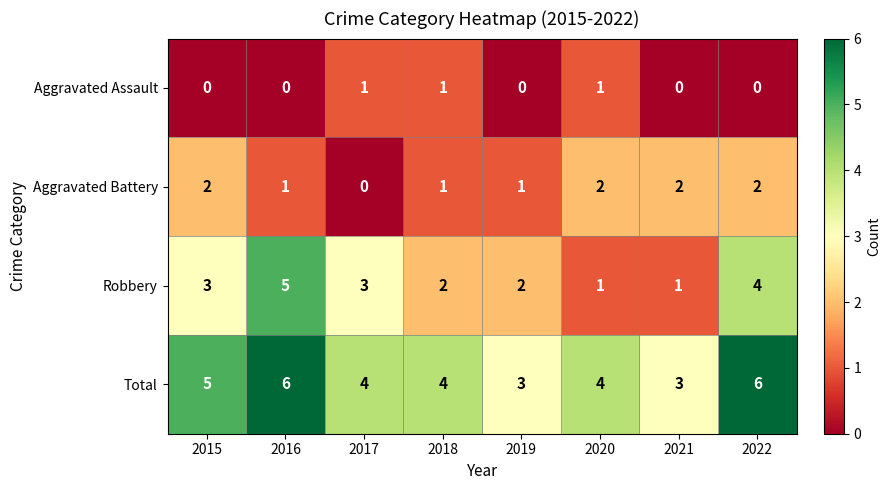

Which series has the largest total across all categories?

Total